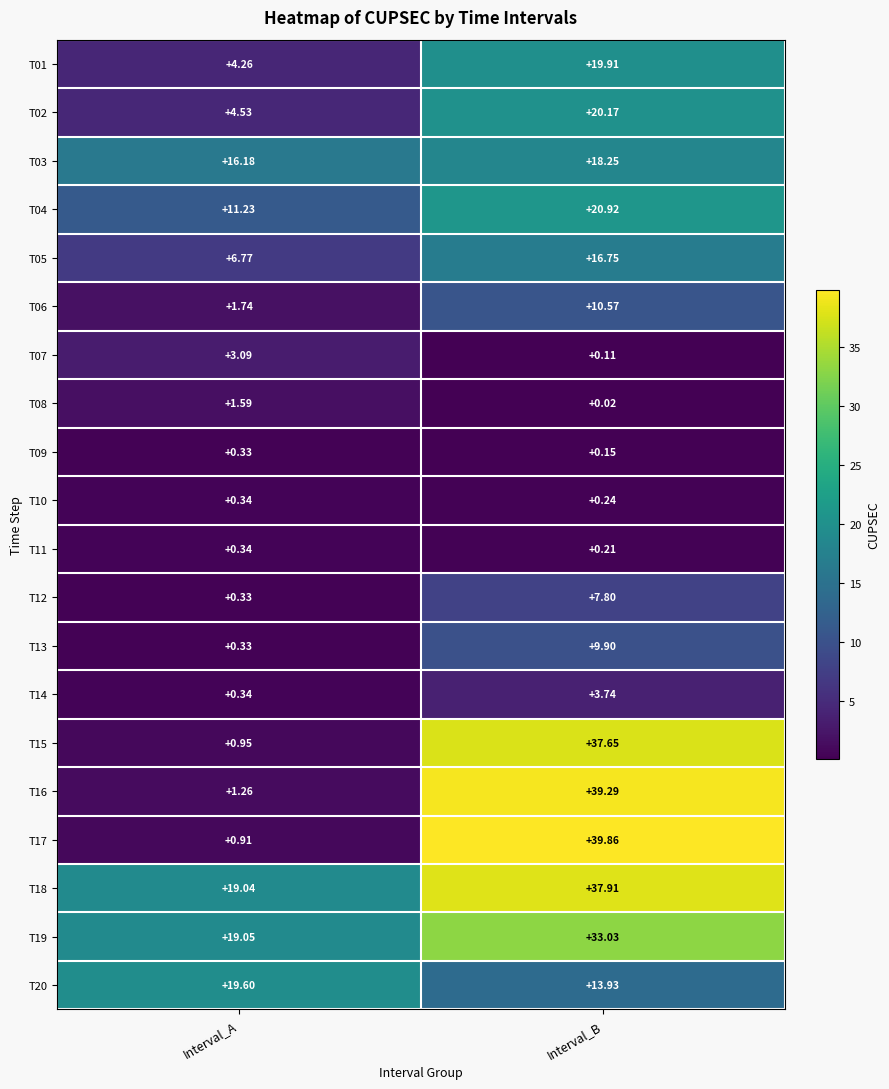

List the labels in order of T04 value, largest first.

Interval_B, Interval_A